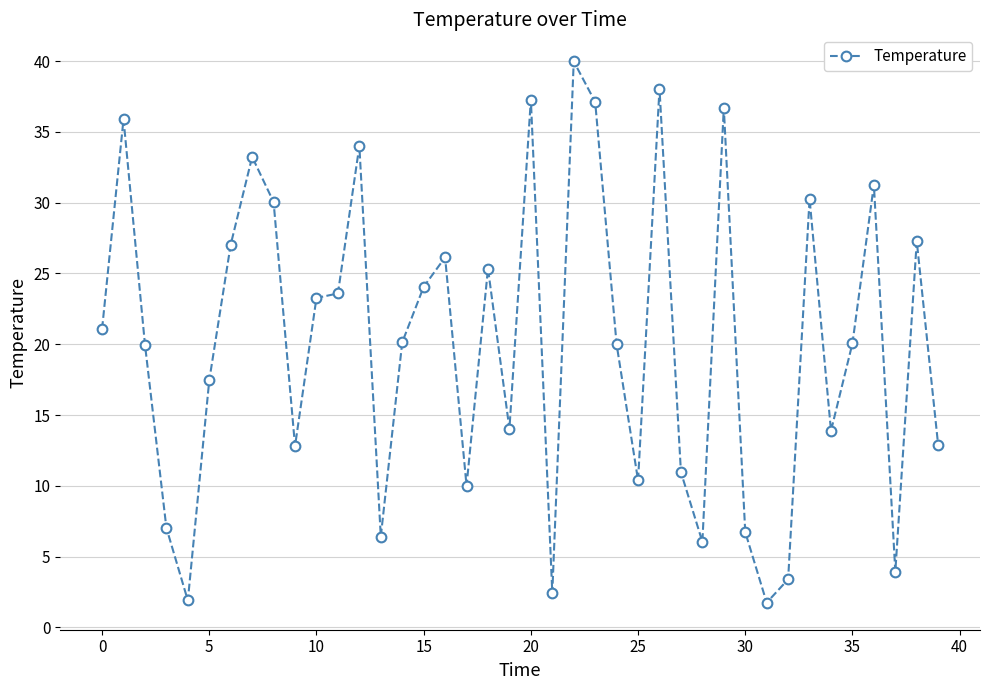

True or false: there are more than 0 points higher than both neighbors.

True